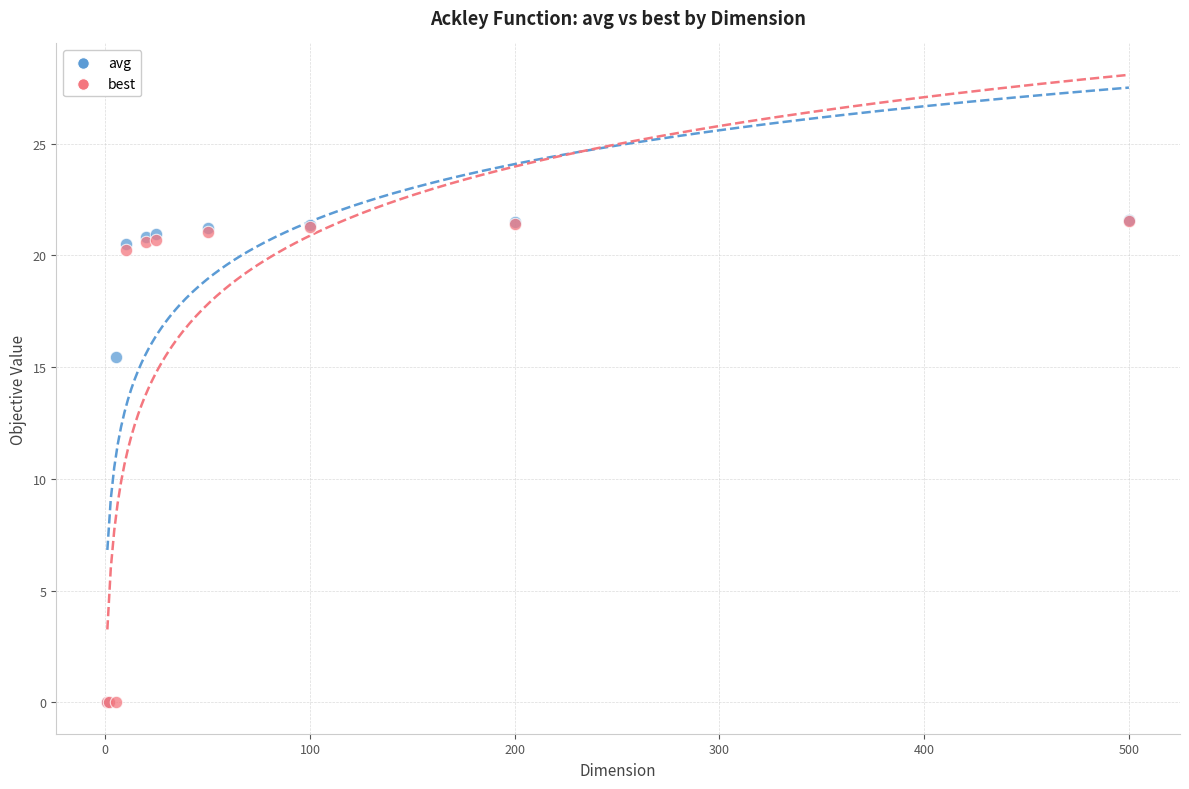

In the avg series, what Y value is closest to 10?

15.4